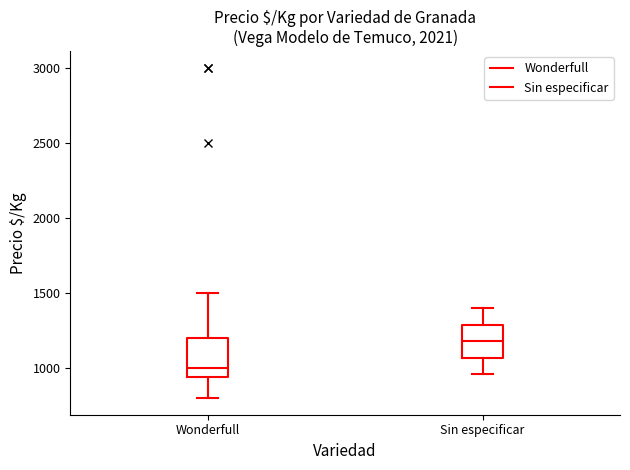

Which box has the highest median line?

Sin especificar